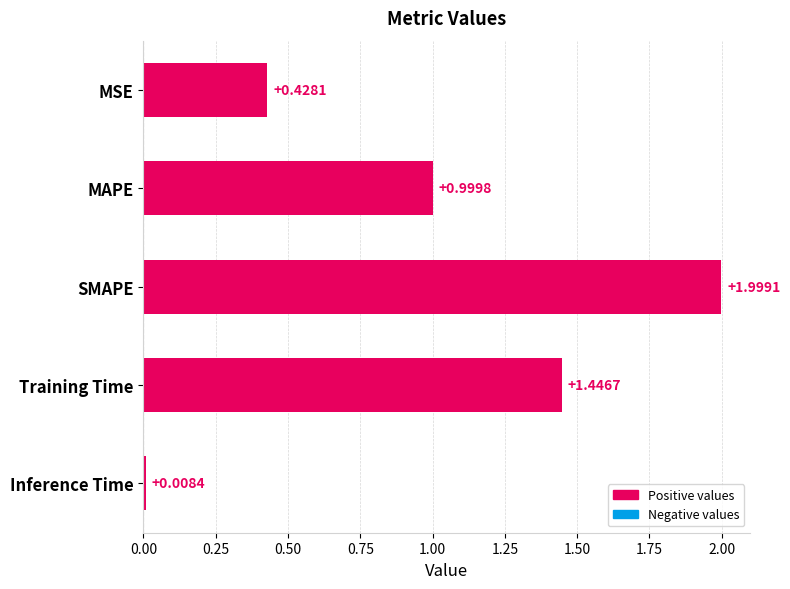

What is the ratio of the value at Training Time to the value at SMAPE?

0.7